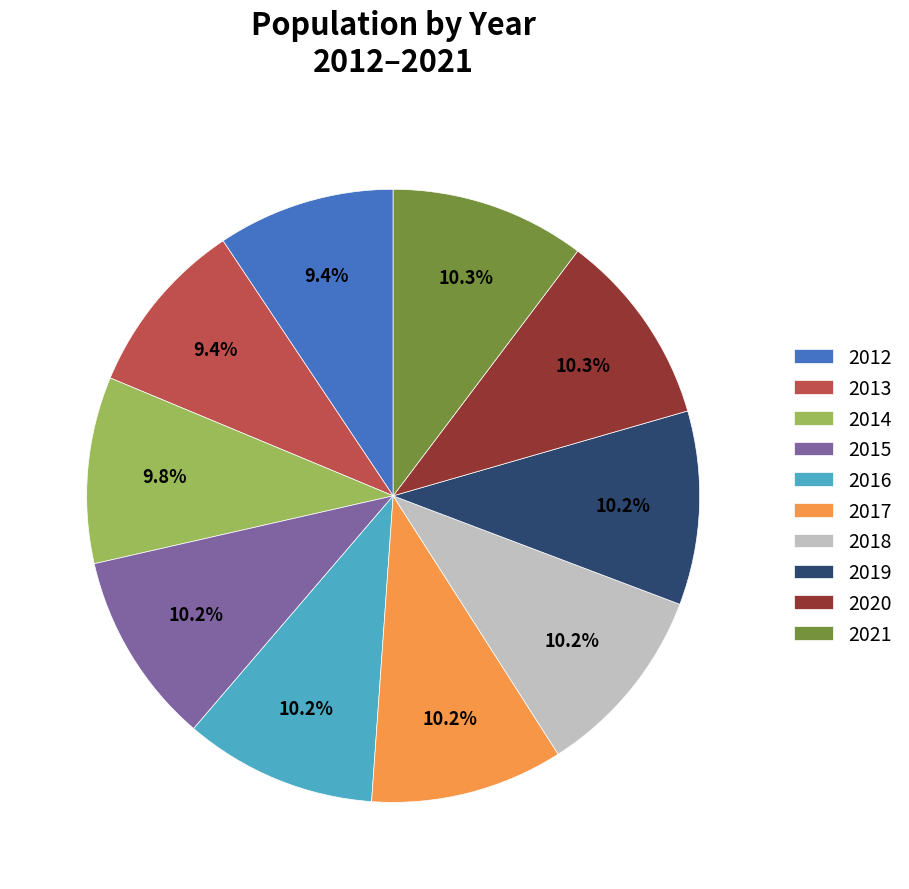

To the nearest percent, what is the average slice percentage?

10%